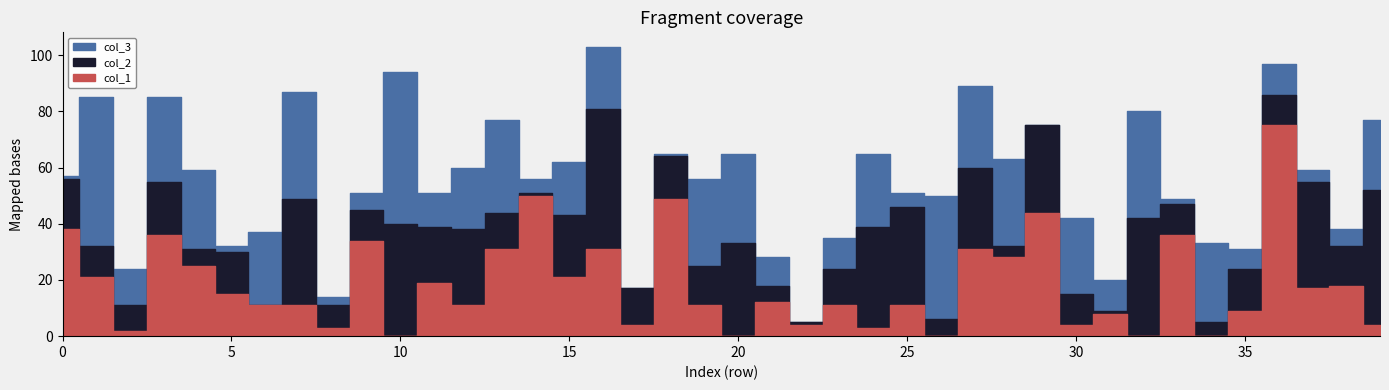

The value of col_2 at 37 is 26. True or false?

False